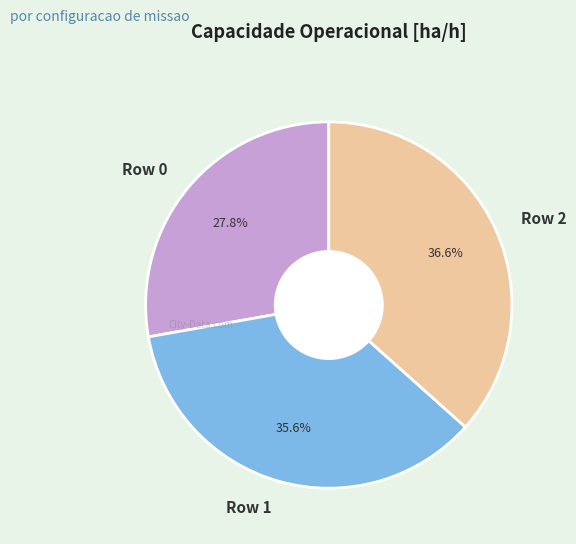

How many segments does this pie chart have?

3